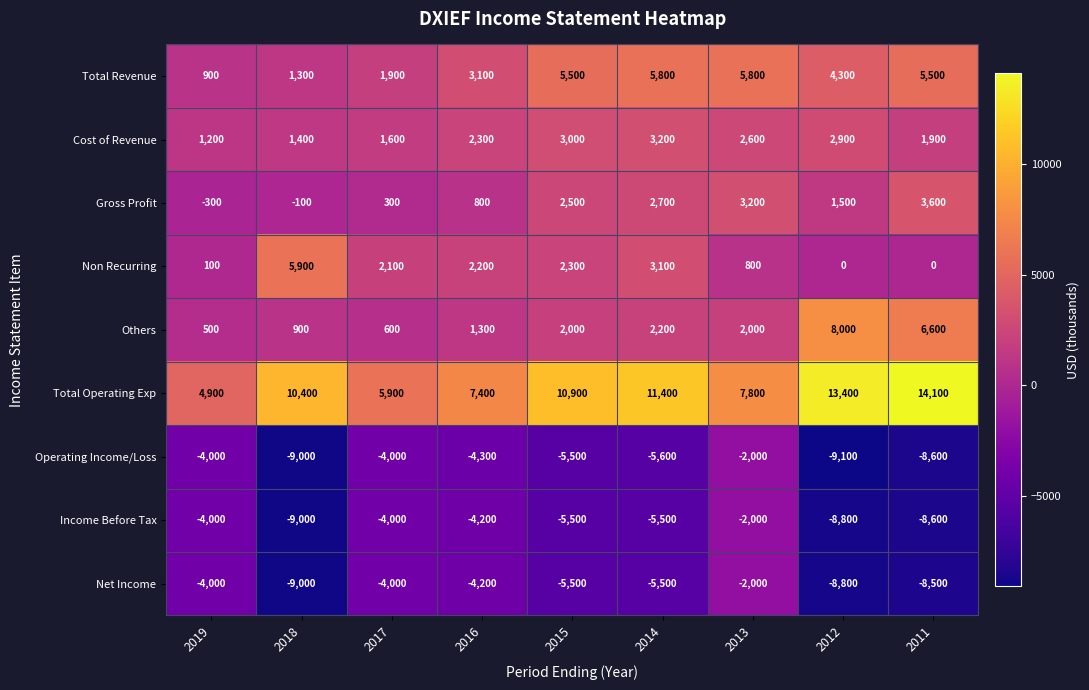

The value of Income Before Tax at 2012 is -4656. True or false?

False